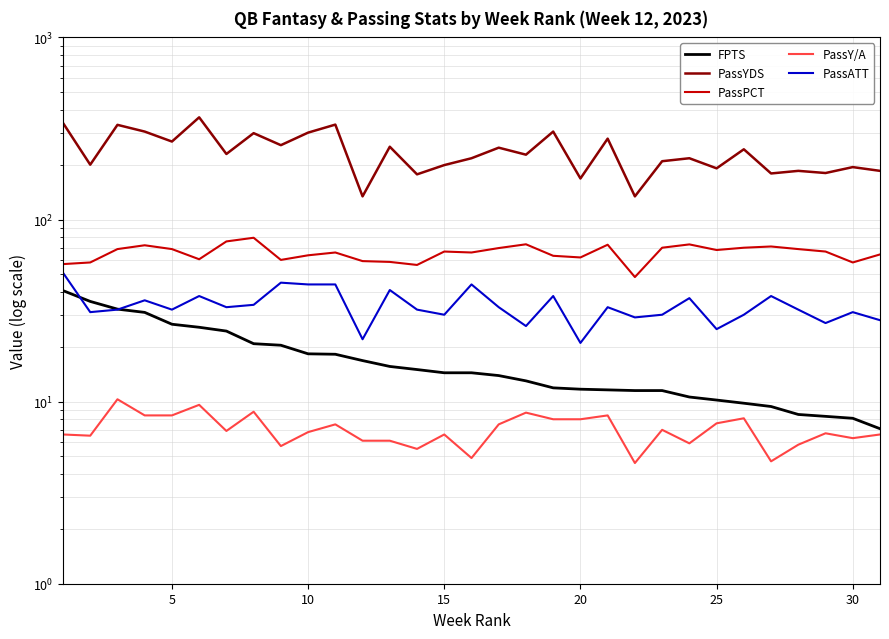

At 25, list the series in order from largest to smallest.

PassYDS, PassPCT, PassATT, FPTS, PassY/A